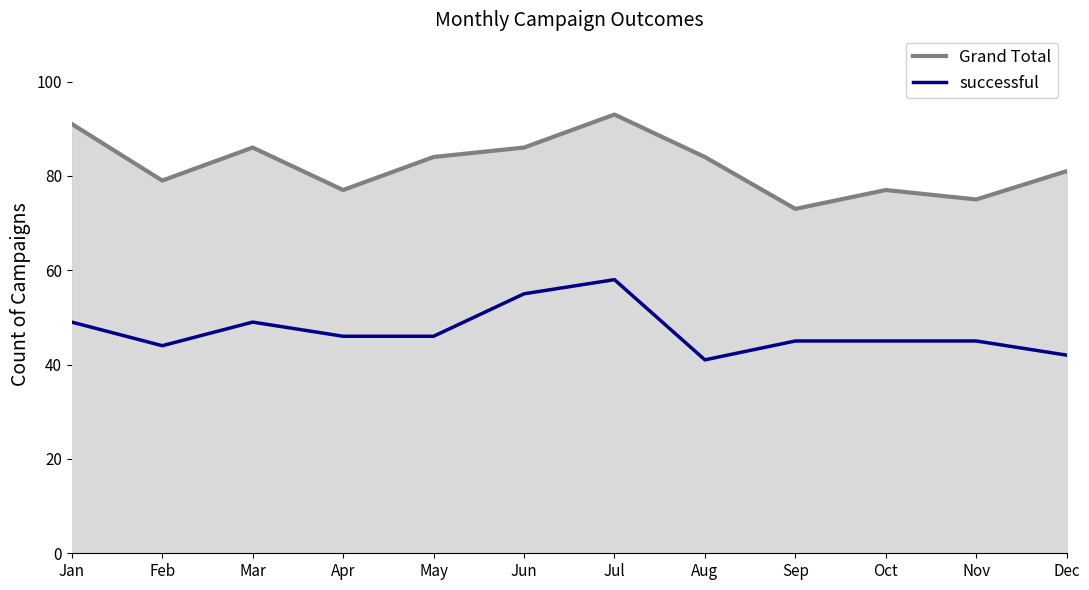

True or false: Grand Total and successful intersect in this chart.

False